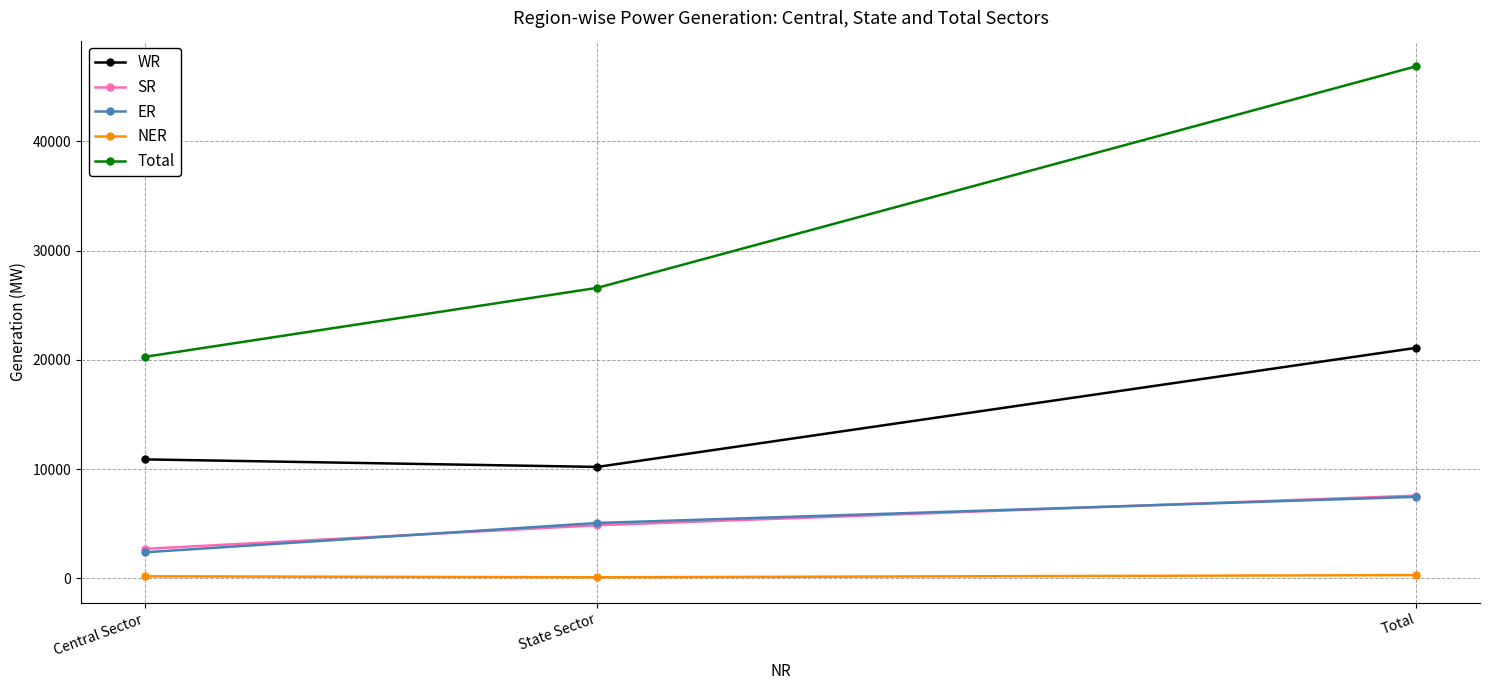

What position from the right is Central Sector?

3